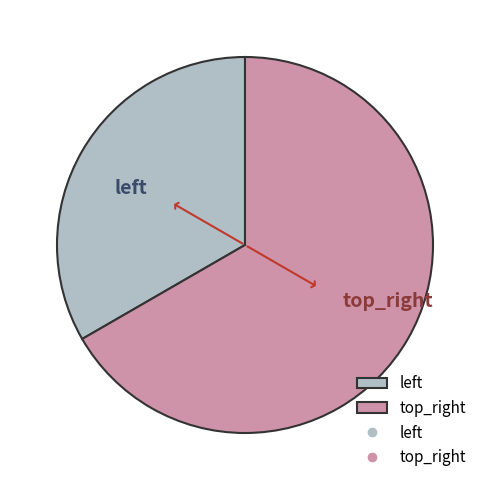

Which slice is the smallest?

left